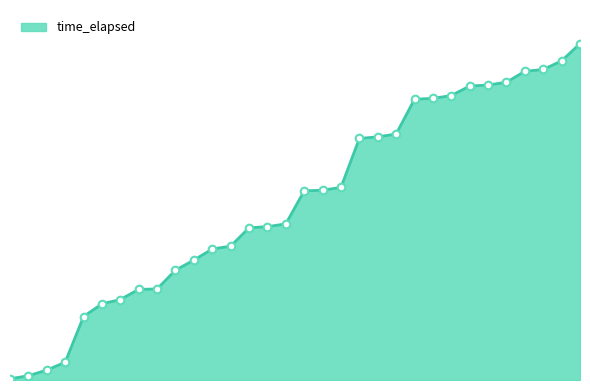

Is this an area chart (filled region under the line)?

Yes